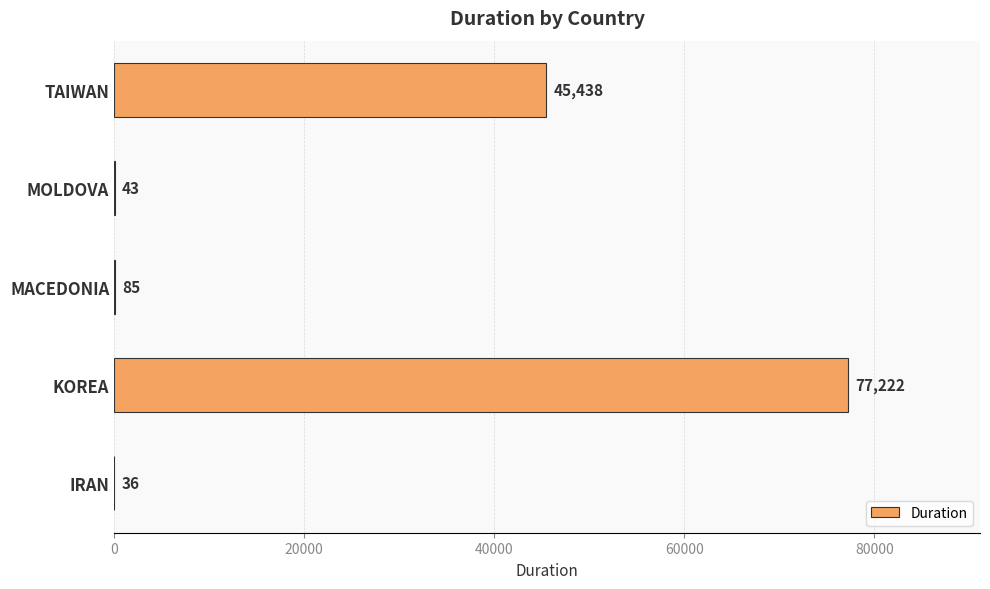

Are the bars grouped side by side (vs. stacked)?

No